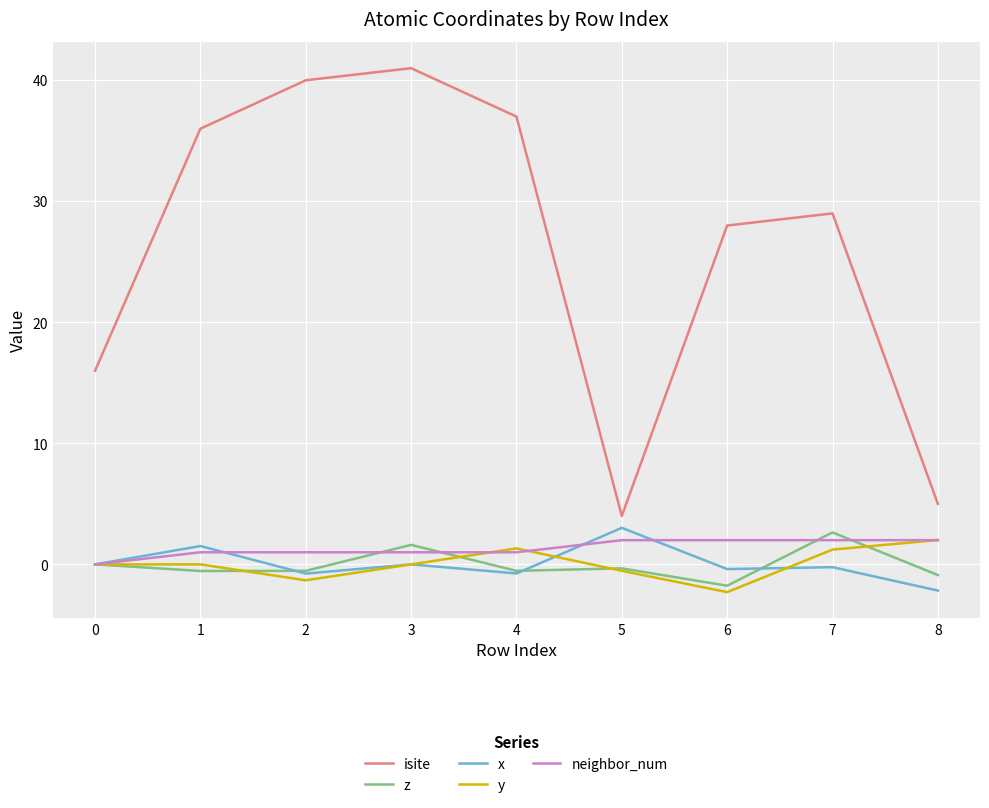

Which category has the highest value across all series?

3